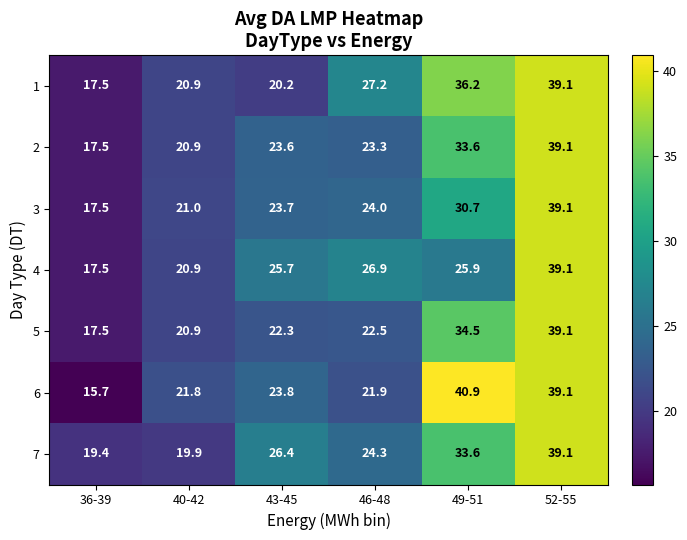

Count the number of data series in this chart.

7